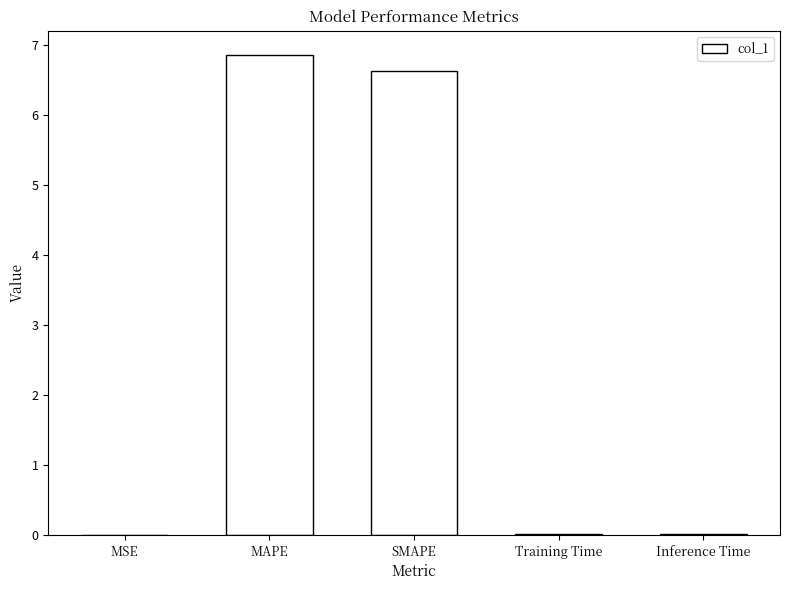

Read the value at SMAPE.

6.6